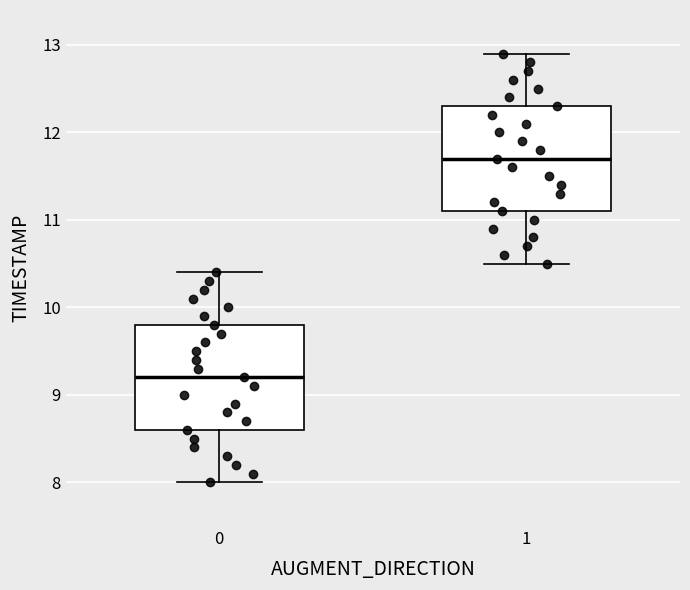

Where does the lower whisker of the box at x = 0 end on the y-axis? The values are not printed on the chart, so give them approximately, as read against the axis.

8.0